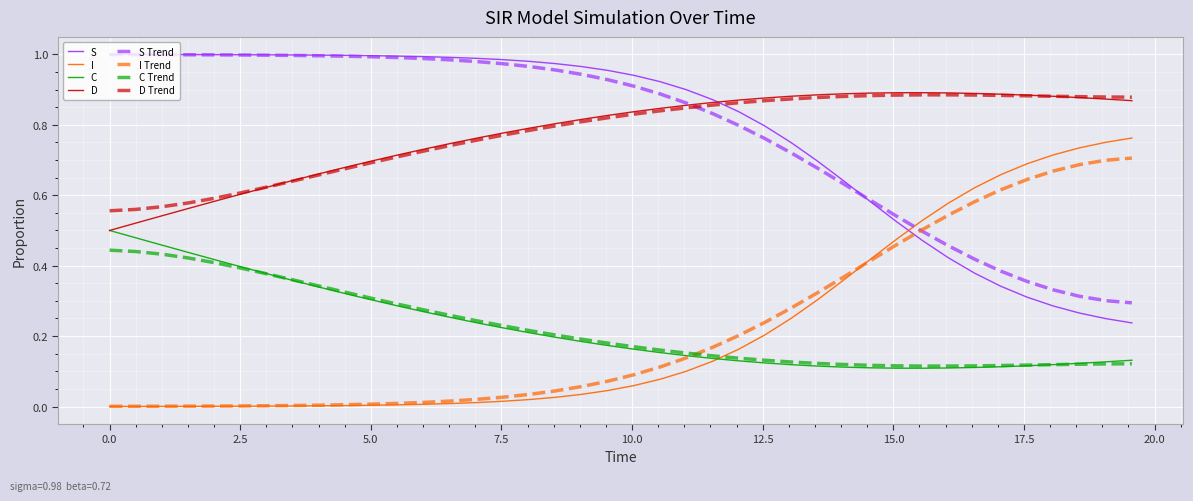

How many series are shown in this chart?

8